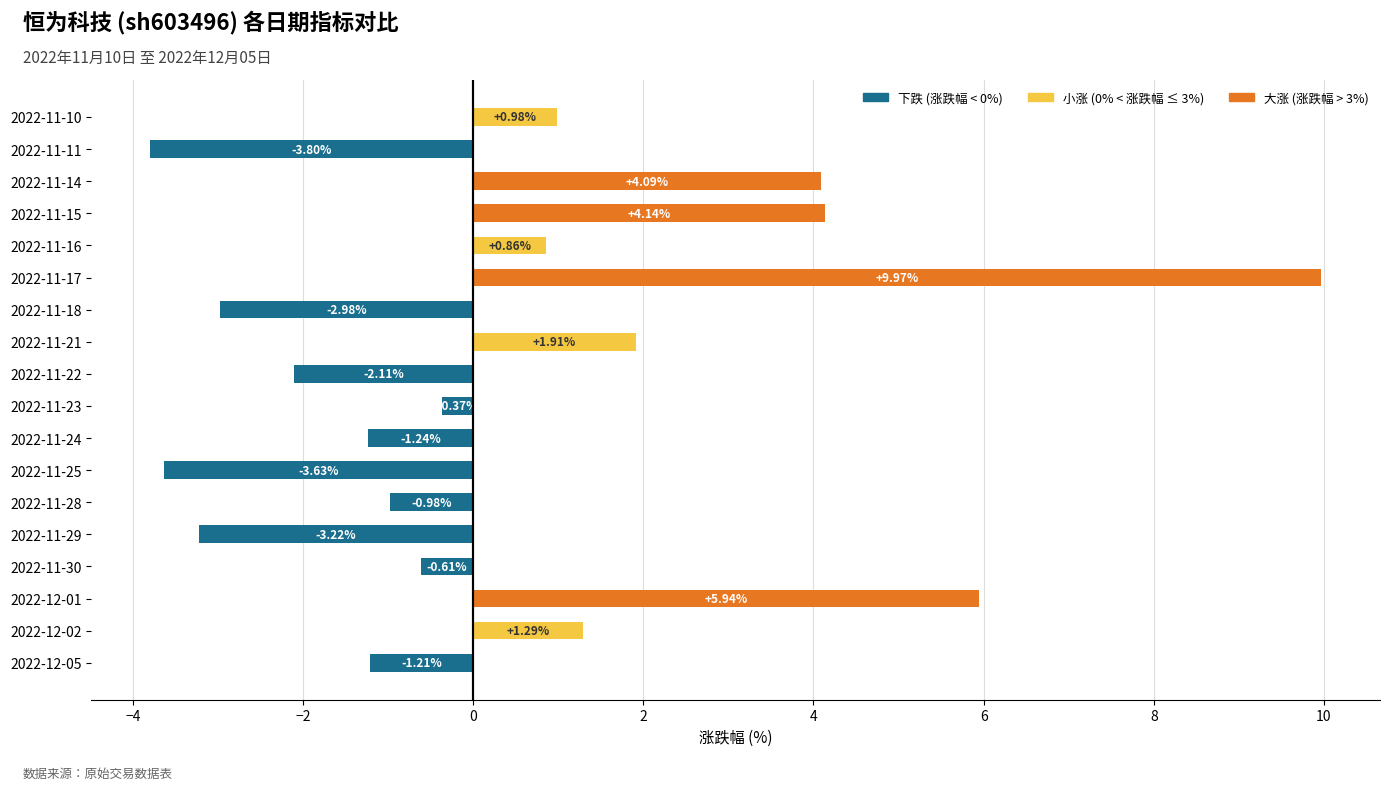

At how many categories does at least one series exceed -3?

18